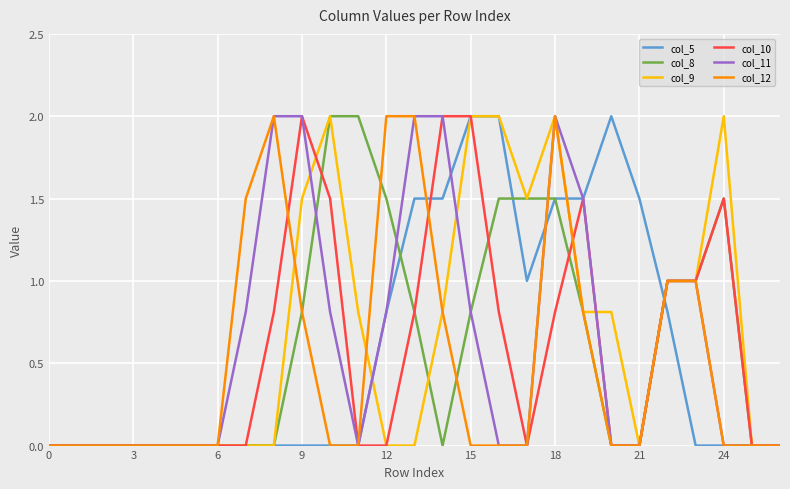

What is the average value of the col_10 series?

0.6